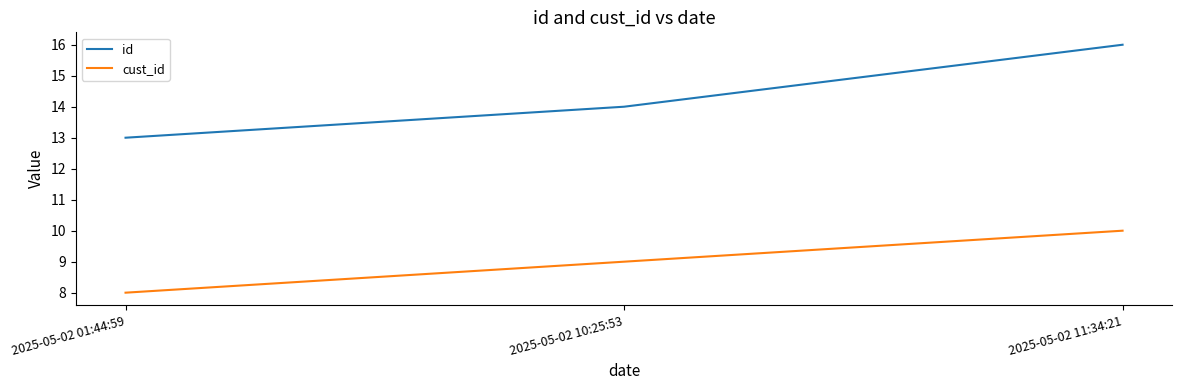

How many lines are shown in the chart?

2